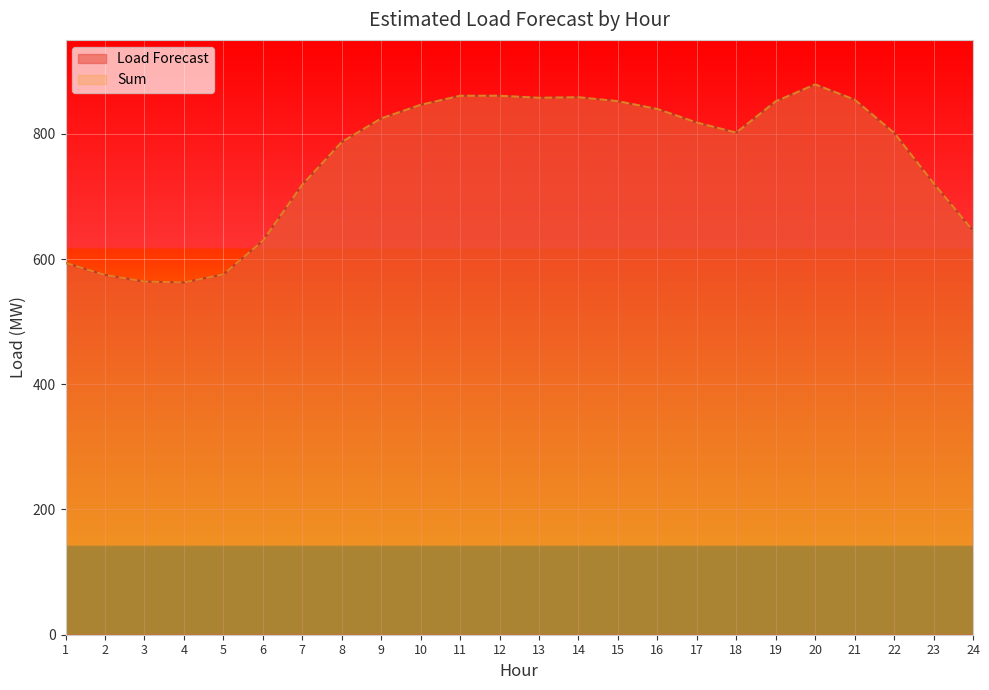

What is the value of the Load Forecast point at the 11th from the left?

860.7